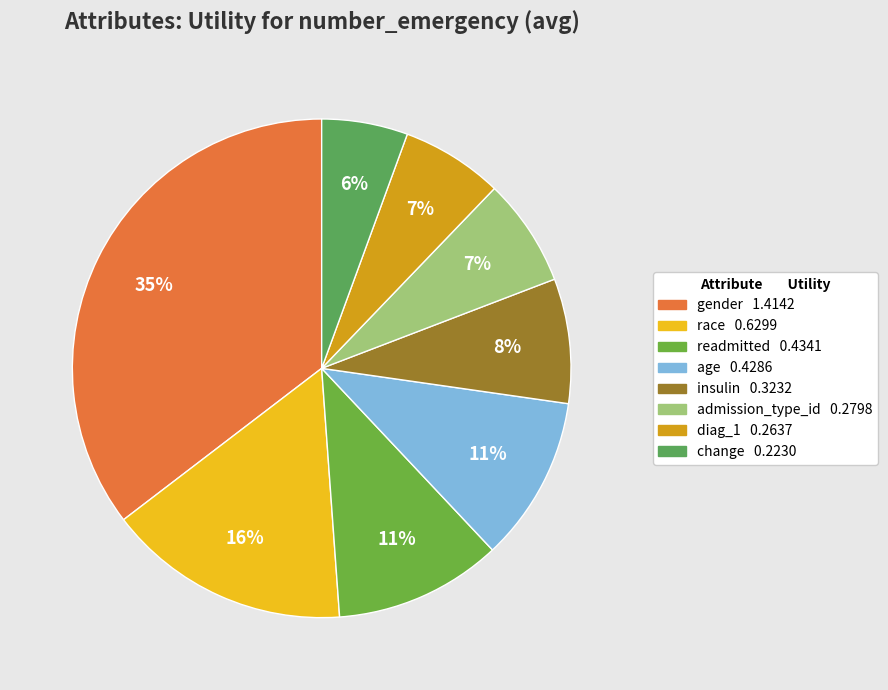

To the nearest percent, what is the average slice percentage?

12%